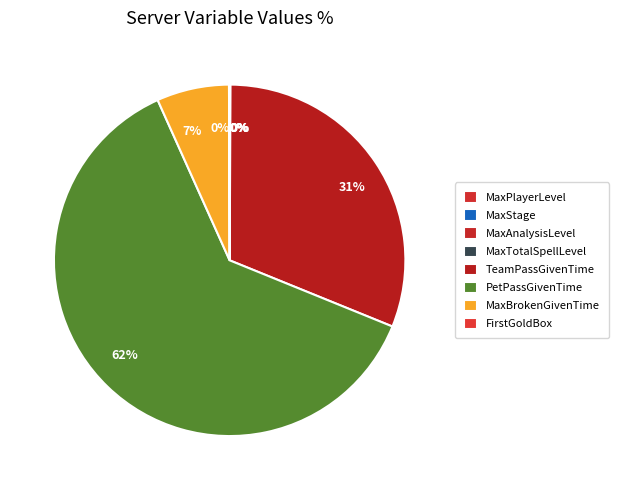

Is PetPassGivenTime the majority of the pie?

Yes